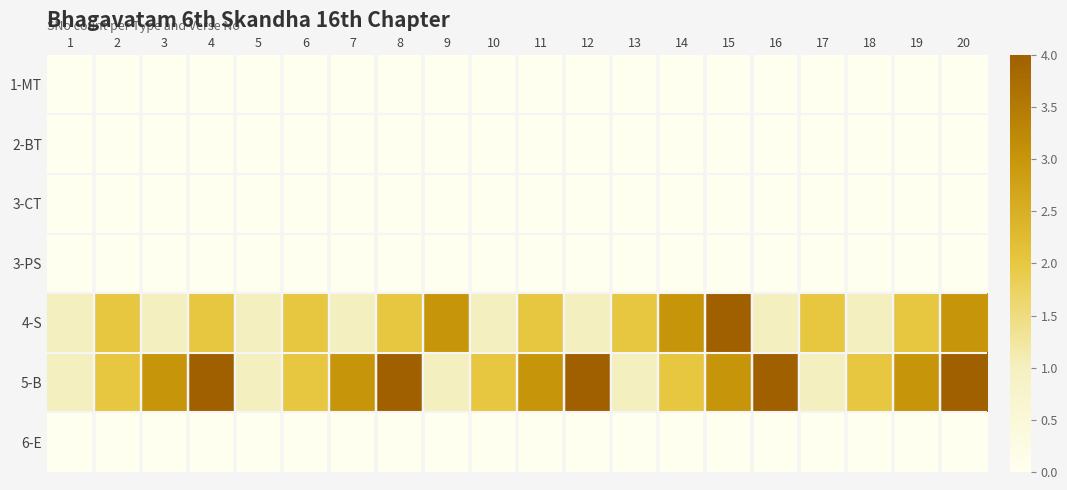

Reading left to right, list all the values displayed in this chart.

1-MT: 1=0	2=0	3=0	4=0	5=0	6=0	7=0	8=0	9=0	10=0	11=0	12=0	13=0	14=0	15=0	16=0	17=0	18=0	19=0	20=0
2-BT: 1=0	2=0	3=0	4=0	5=0	6=0	7=0	8=0	9=0	10=0	11=0	12=0	13=0	14=0	15=0	16=0	17=0	18=0	19=0	20=0
3-CT: 1=0	2=0	3=0	4=0	5=0	6=0	7=0	8=0	9=0	10=0	11=0	12=0	13=0	14=0	15=0	16=0	17=0	18=0	19=0	20=0
3-PS: 1=0	2=0	3=0	4=0	5=0	6=0	7=0	8=0	9=0	10=0	11=0	12=0	13=0	14=0	15=0	16=0	17=0	18=0	19=0	20=0
4-S: 1=1	2=2	3=1	4=2	5=1	6=2	7=1	8=2	9=3	10=1	11=2	12=1	13=2	14=3	15=4	16=1	17=2	18=1	19=2	20=3
5-B: 1=1	2=2	3=3	4=4	5=1	6=2	7=3	8=4	9=1	10=2	11=3	12=4	13=1	14=2	15=3	16=4	17=1	18=2	19=3	20=4
6-E: 1=0	2=0	3=0	4=0	5=0	6=0	7=0	8=0	9=0	10=0	11=0	12=0	13=0	14=0	15=0	16=0	17=0	18=0	19=0	20=0